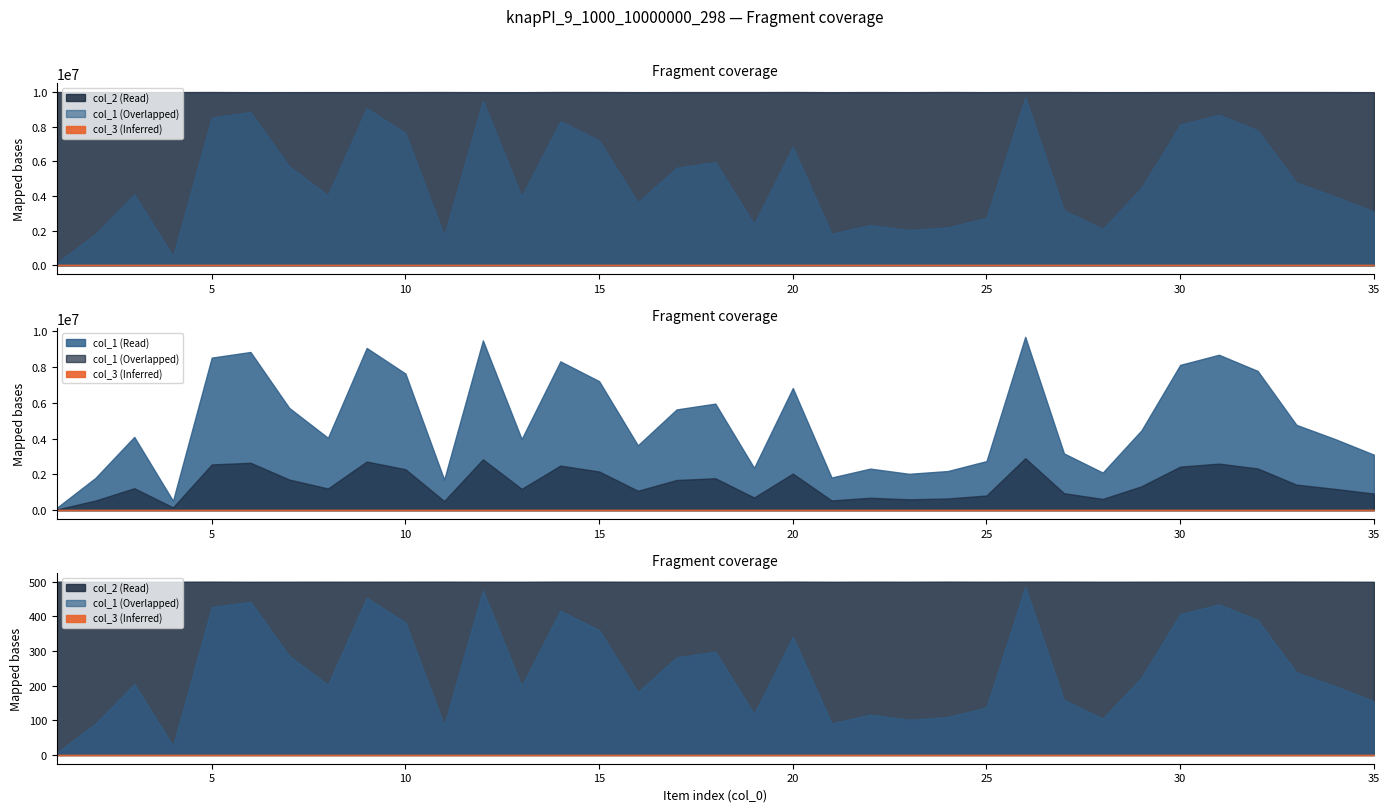

True or false: col_1 has a value of 1841340 at 35.

False